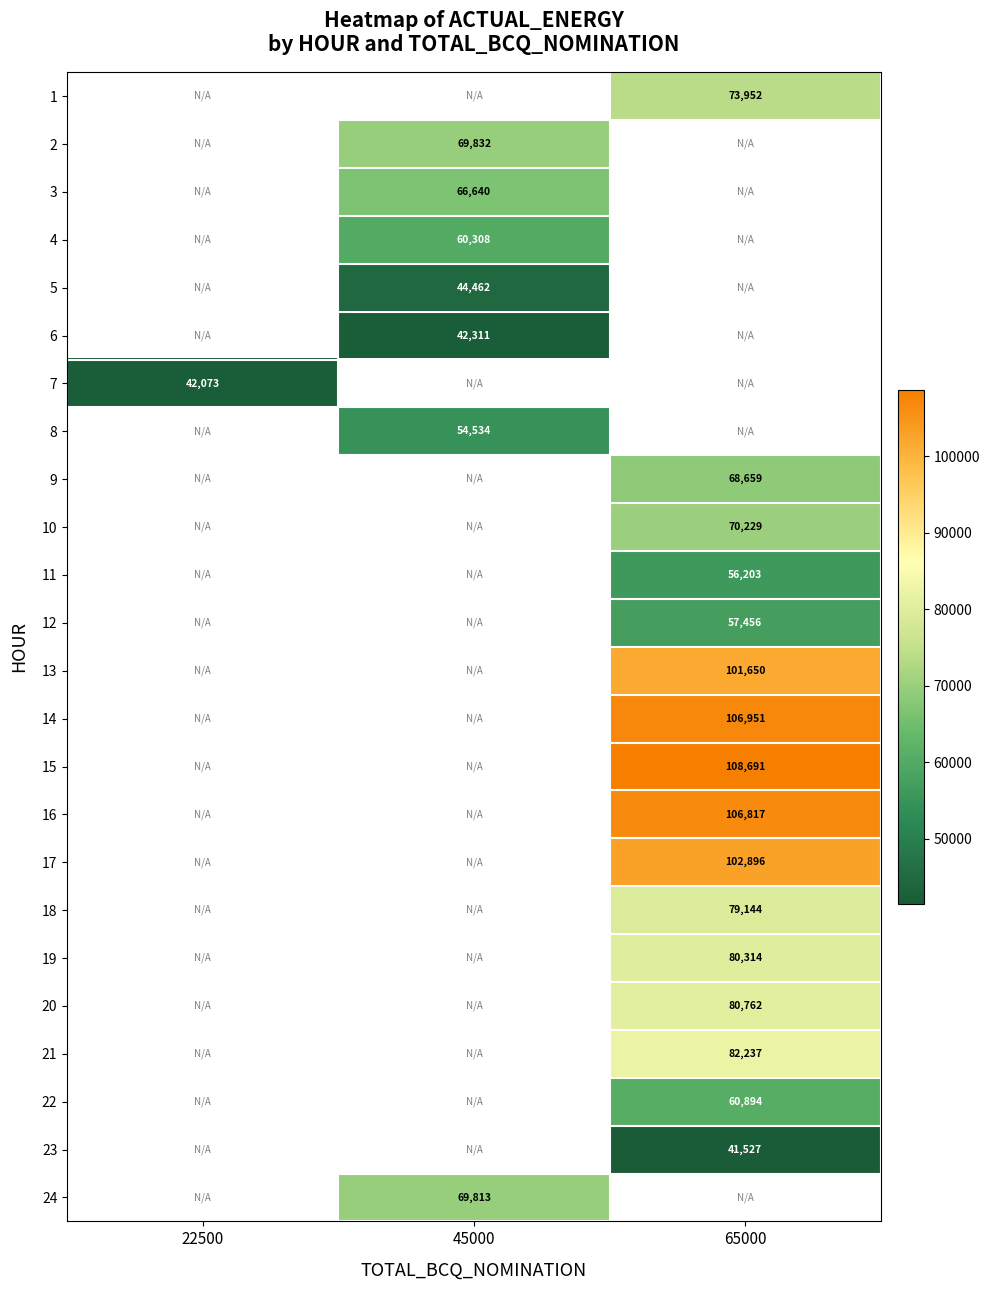

How many positive values does the 19 series have?

1